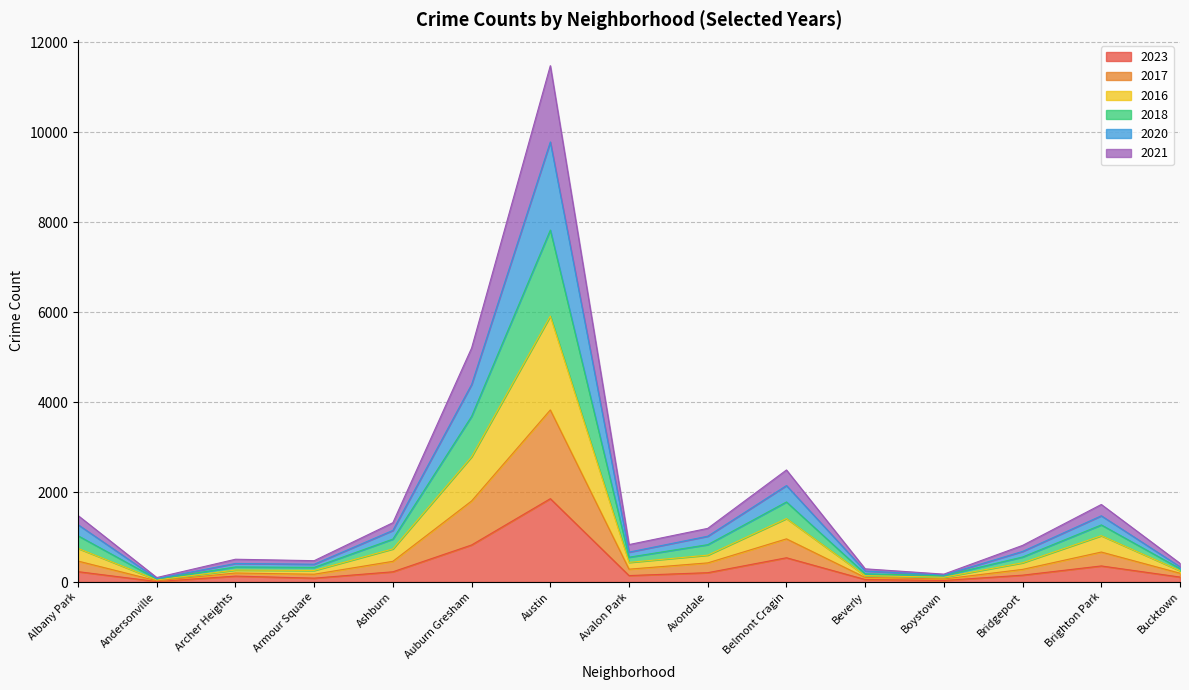

What is the minimum value for 2016?

48